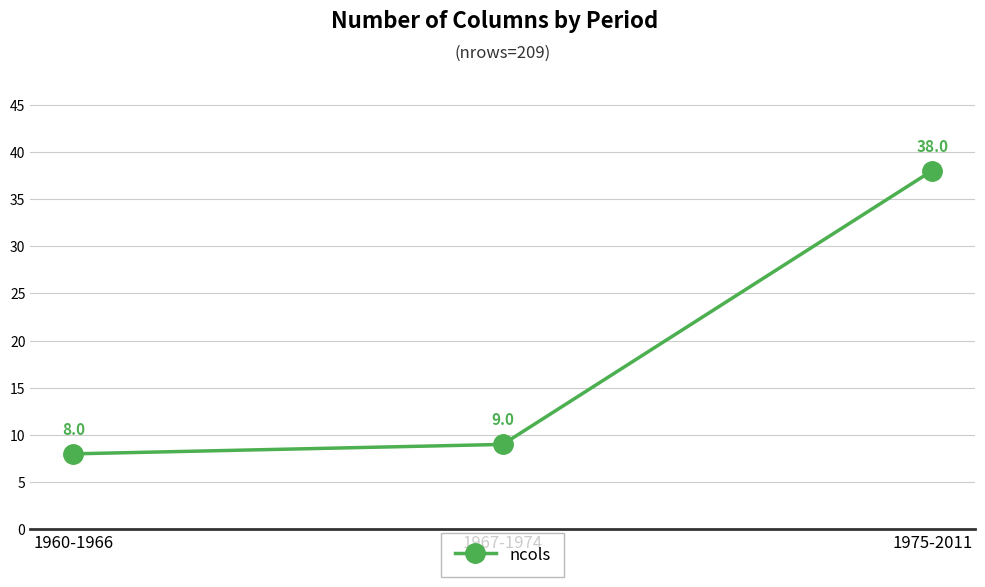

Approximately how many times larger is the value at 1967-1974 compared to 1975-2011?

0.2